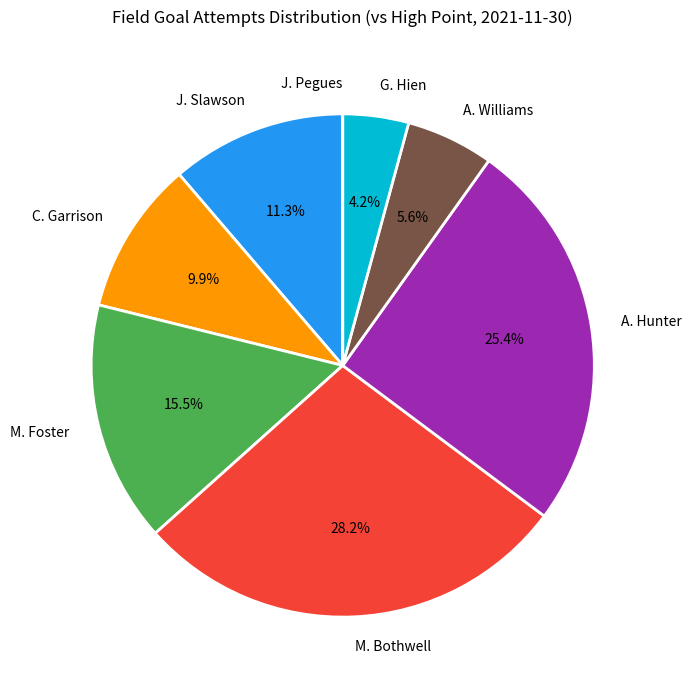

Is C. Garrison the majority of the pie?

No